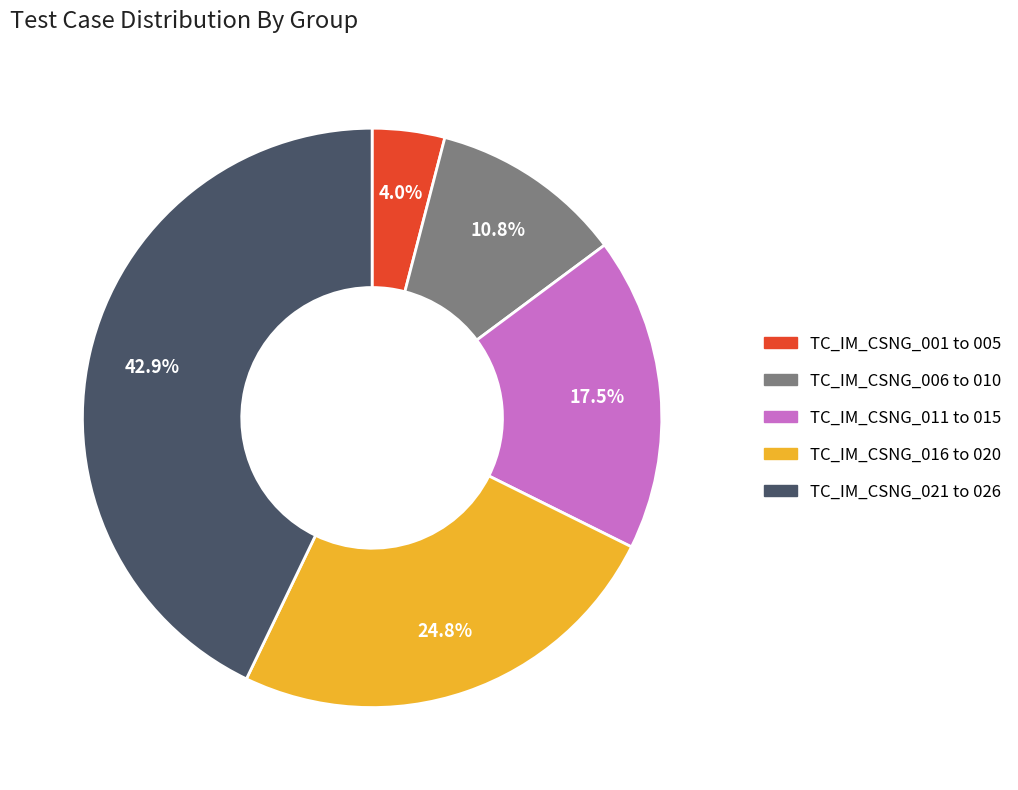

Rank the categories by value from lowest to highest.

TC_IM_CSNG_001 to 005, TC_IM_CSNG_006 to 010, TC_IM_CSNG_011 to 015, TC_IM_CSNG_016 to 020, TC_IM_CSNG_021 to 026